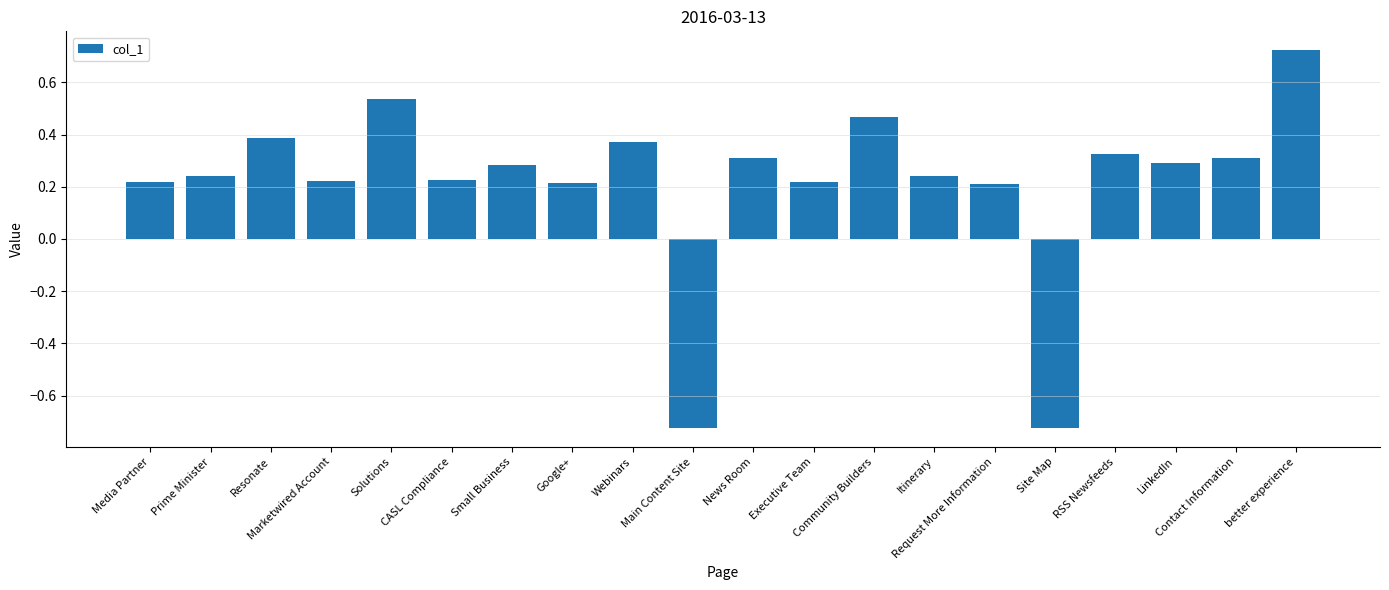

What is the difference between the maximum and second lowest values?

1.4